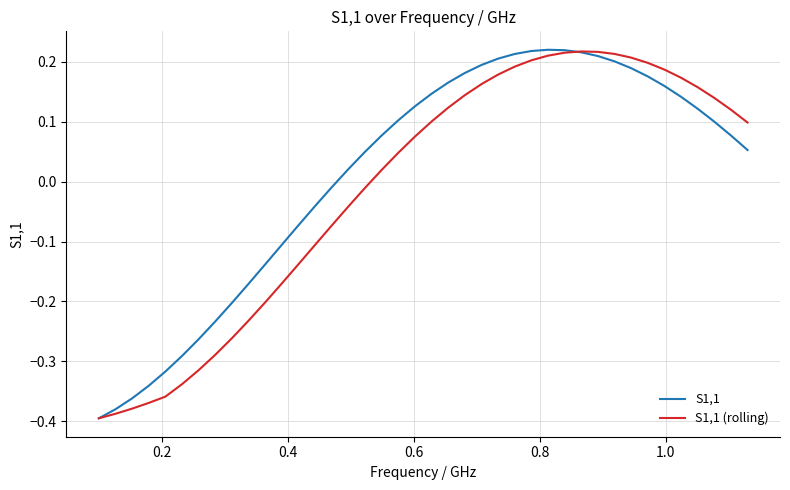

How many distinct data groups are displayed?

2